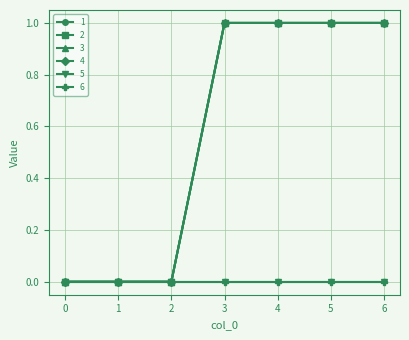

The 4 series shows -1 at 1. True or false?

False